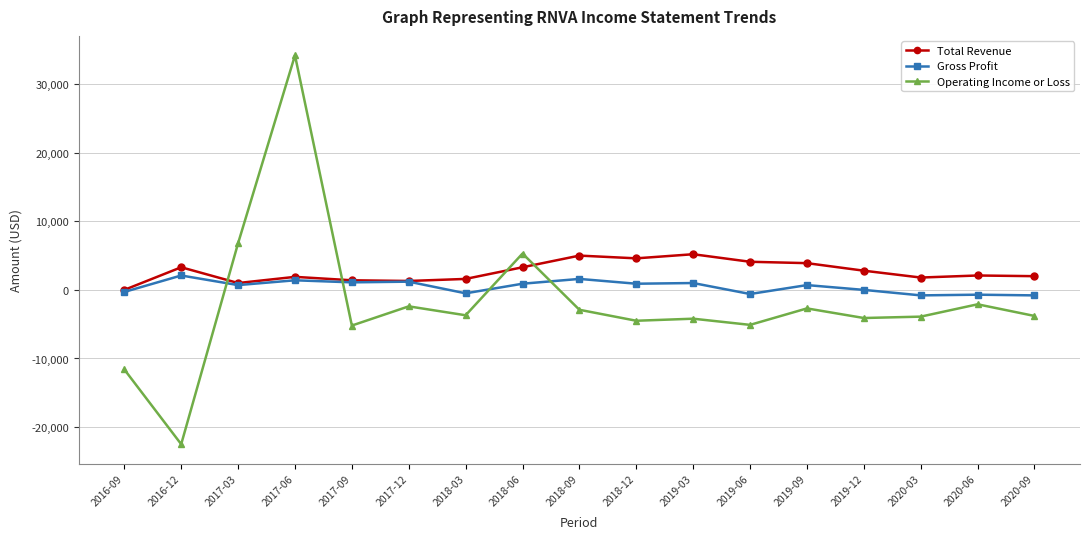

The value of Operating Income or Loss at 2019-06 is -1610. True or false?

False